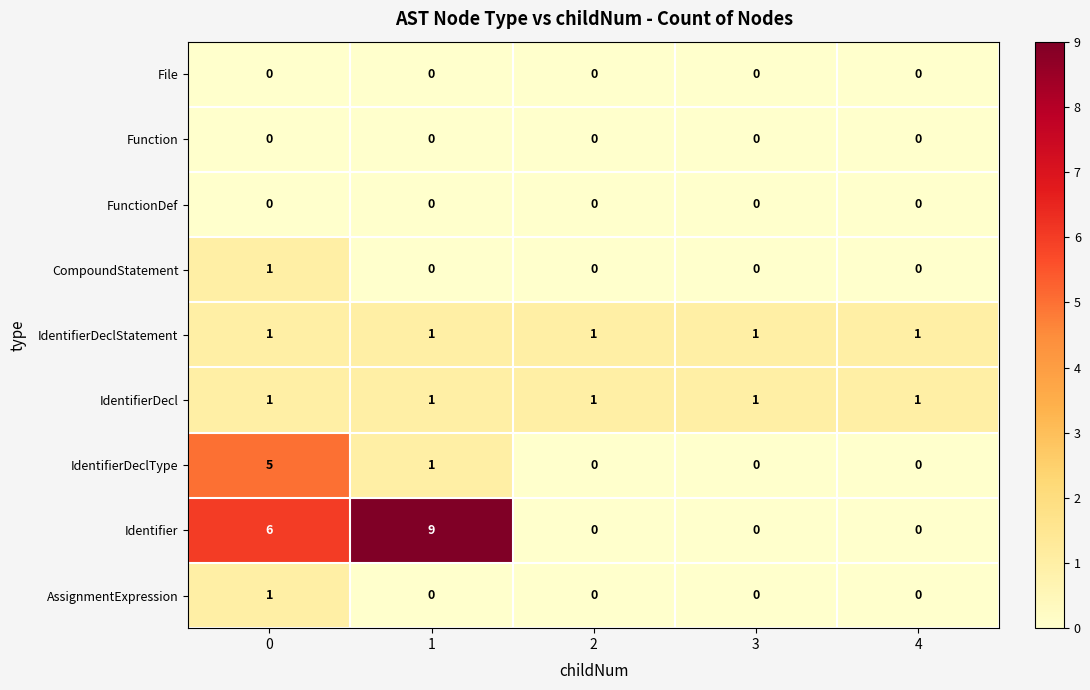

The IdentifierDeclStatement series shows 1 at 4. True or false?

True